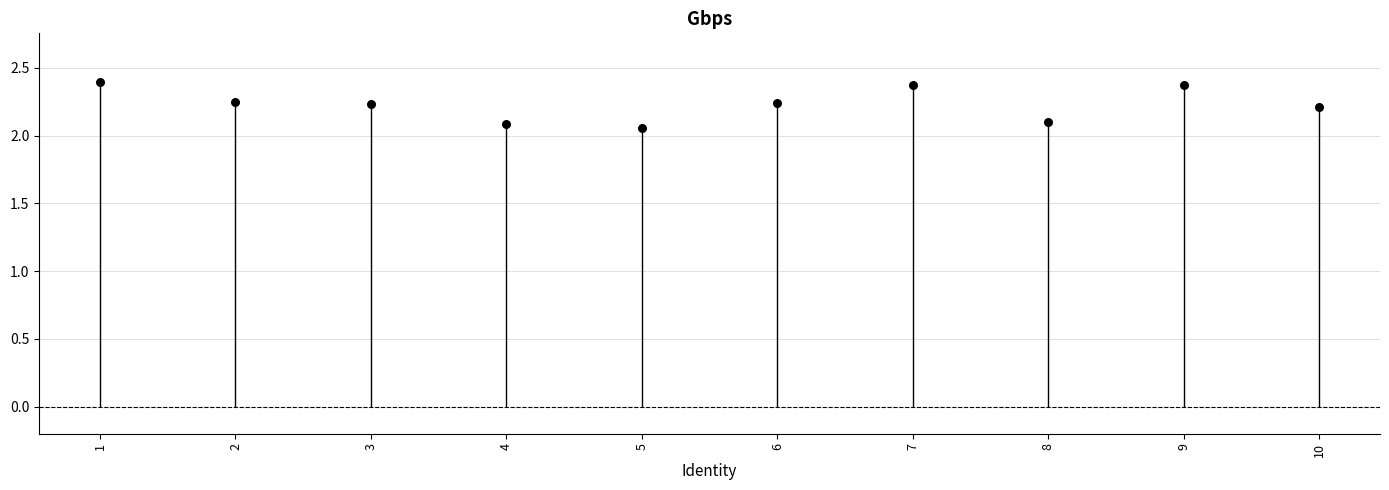

What is the change in value from 7 to 8?

-0.3